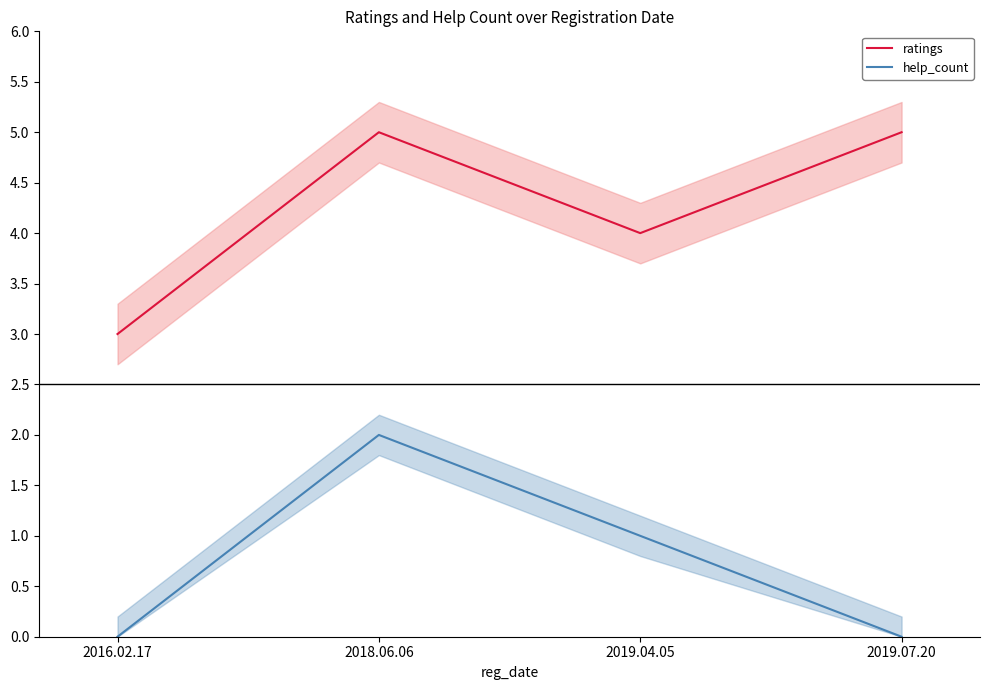

How many help_count values are between 0 and 2?

4